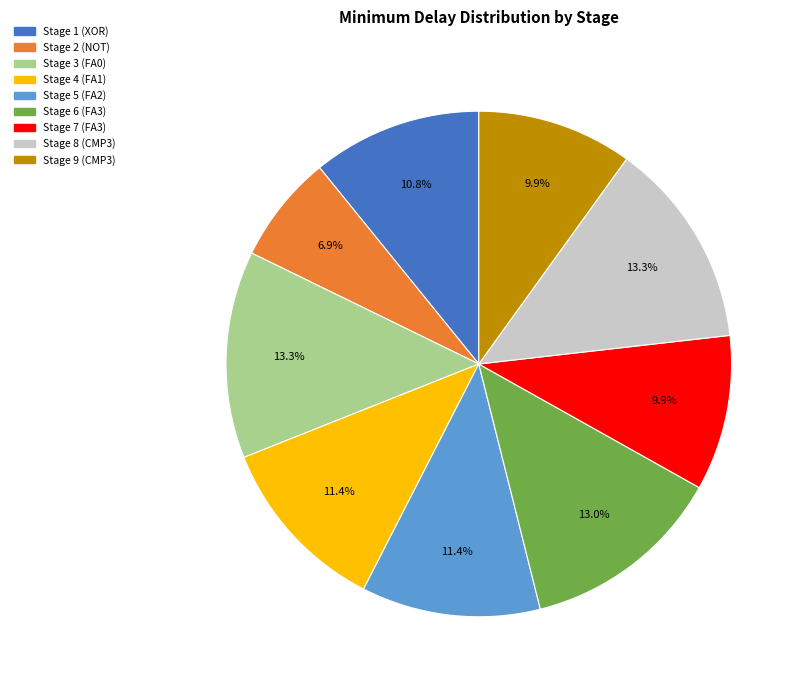

Which category has the smallest portion of the pie?

Stage 2 (NOT)